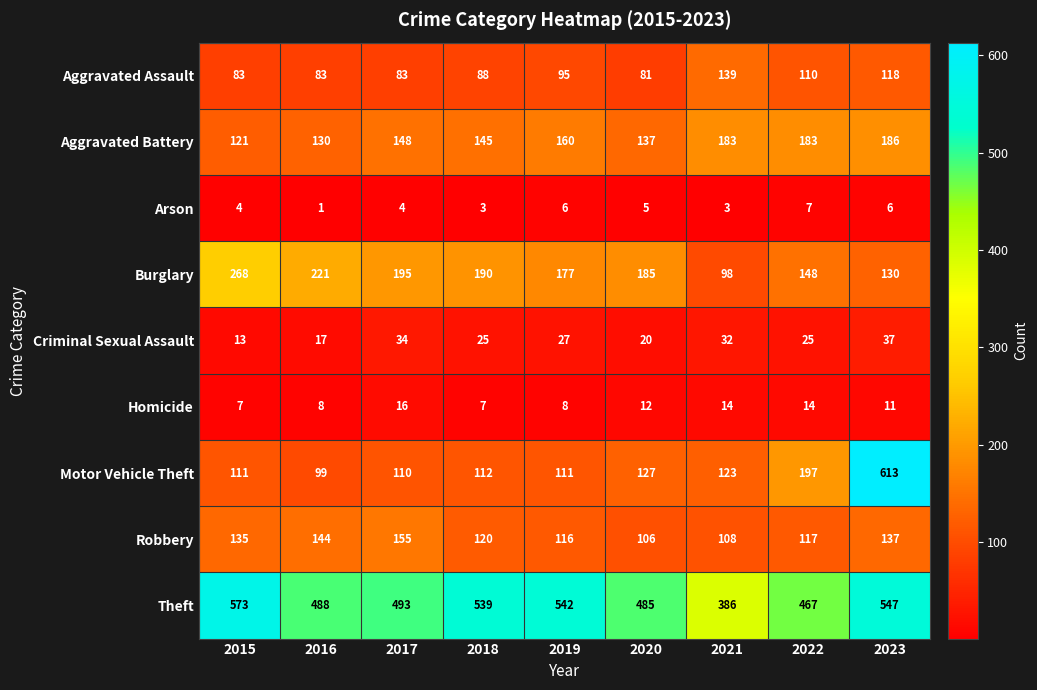

What value does the Motor Vehicle Theft series have at 2018, to the nearest 10?

110